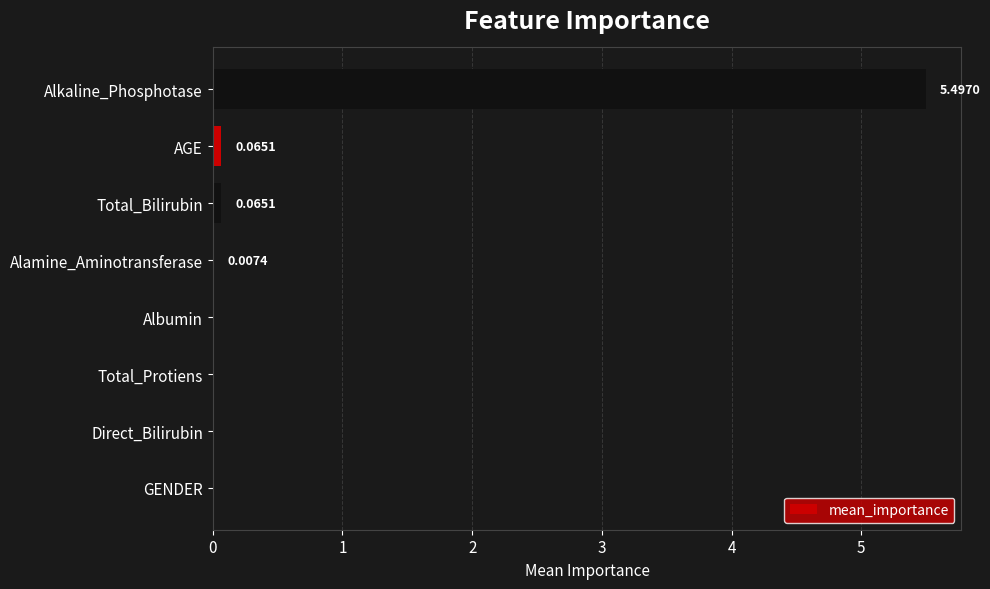

Which category has the highest value across all series?

Alkaline_Phosphotase